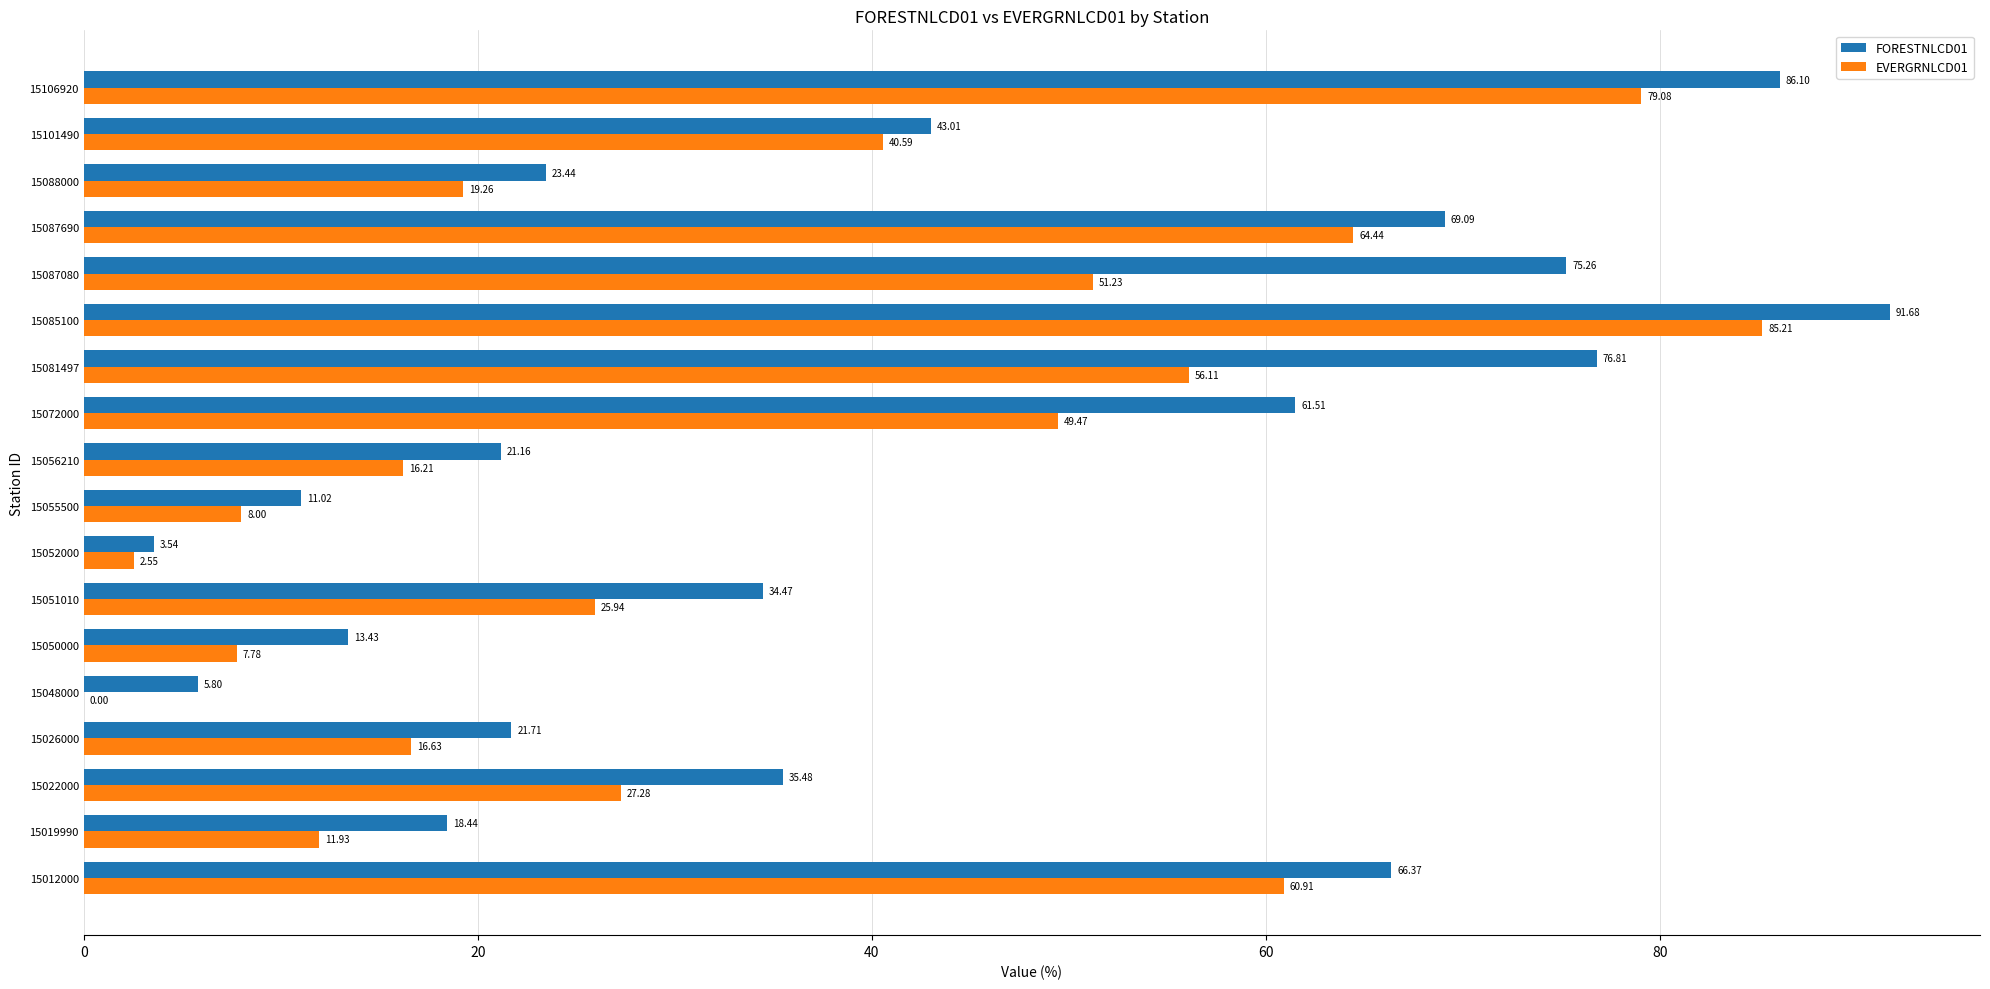

At which category is the sum across all series the highest?

15085100